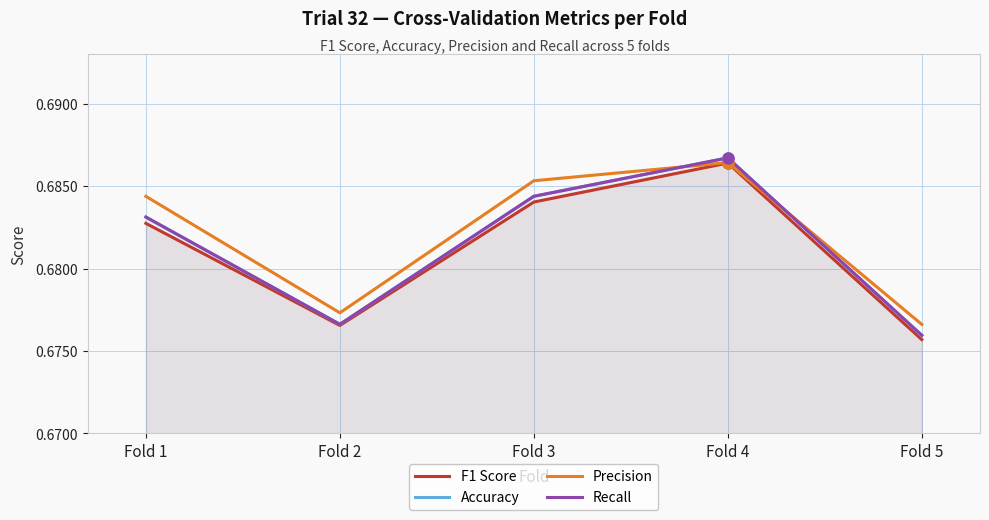

At which label does Precision reach its minimum?

Fold 5